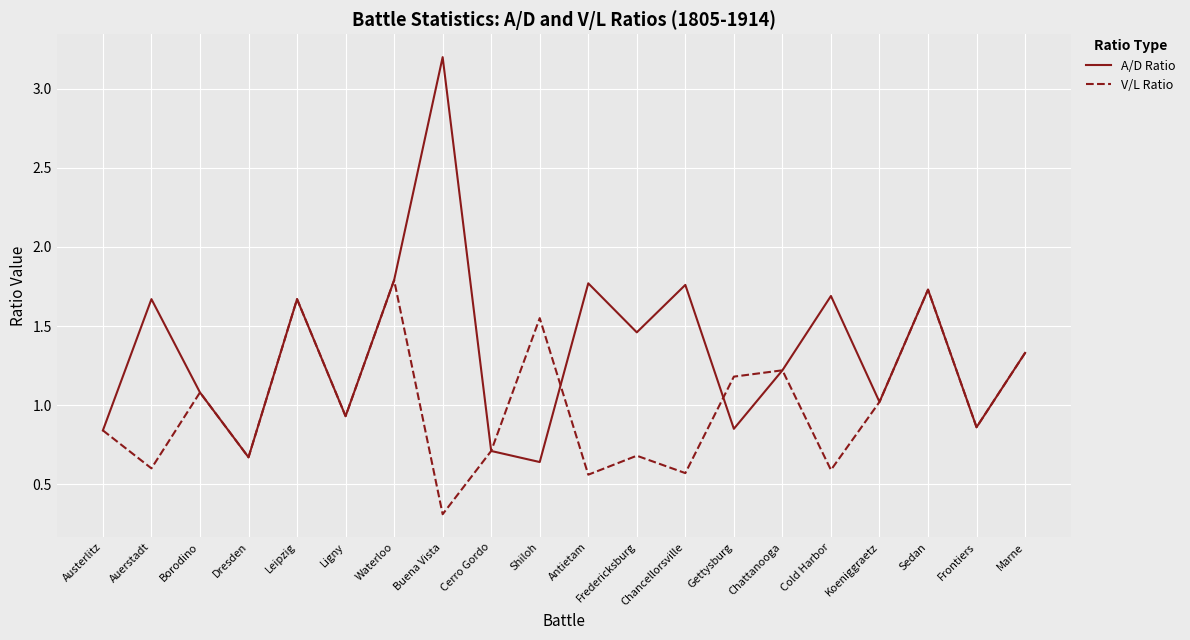

At which label does A/D Ratio reach its peak?

Buena Vista